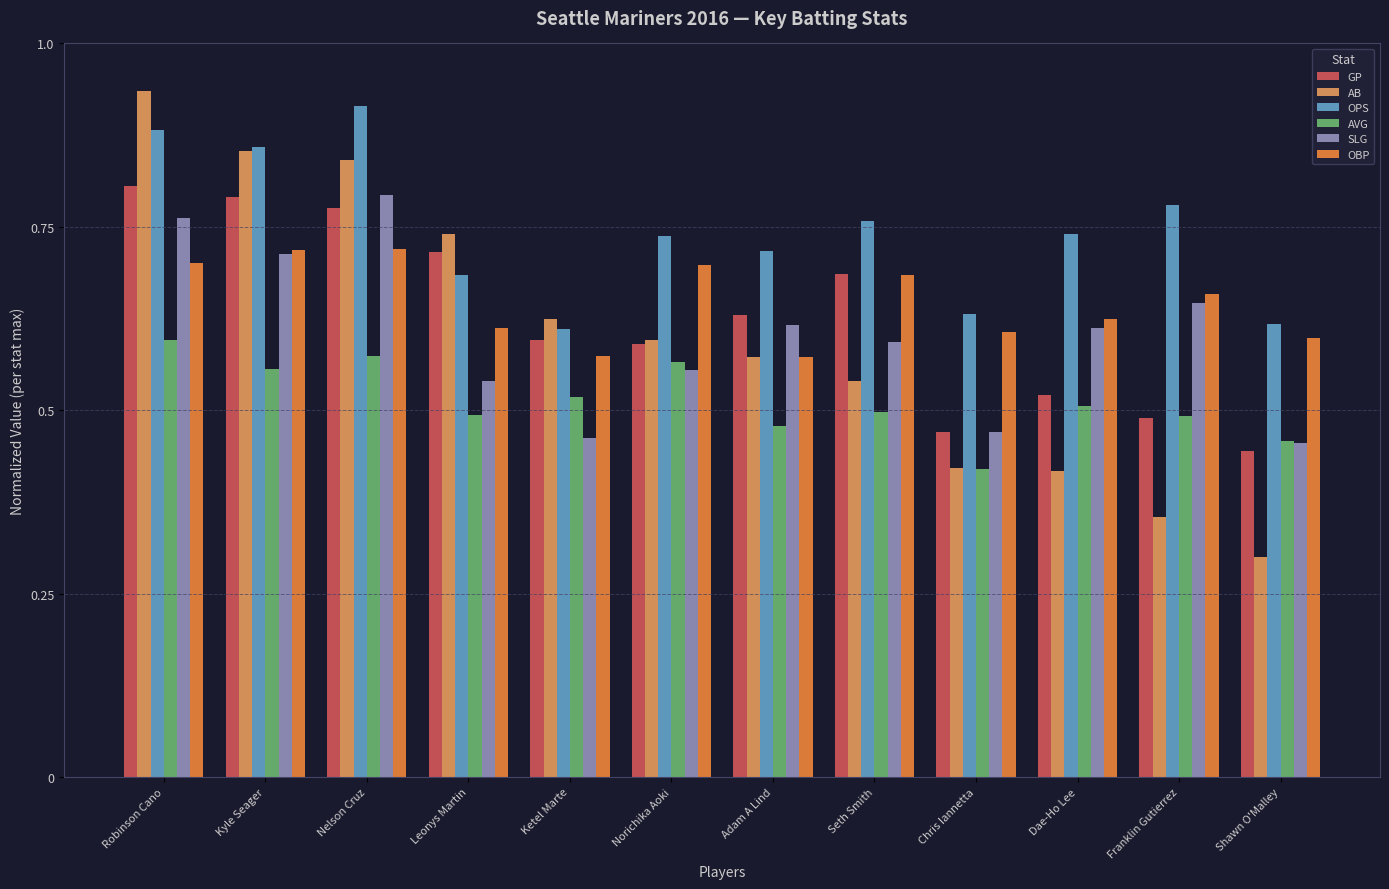

Count the number of data series in this chart.

6